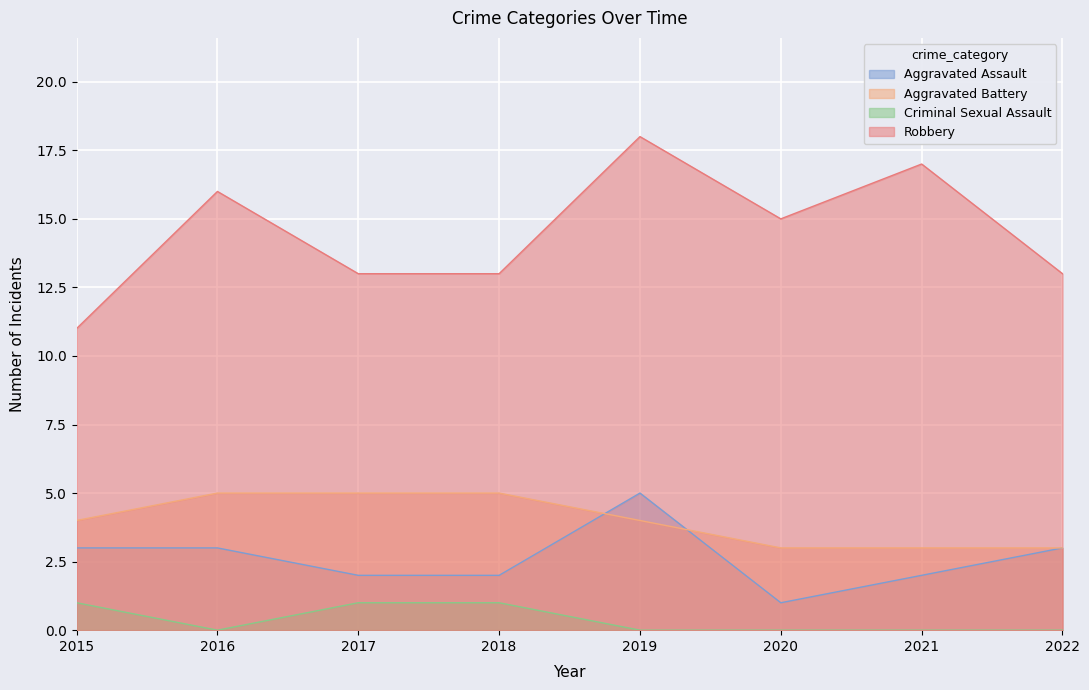

What is the maximum value shown in the chart?

18